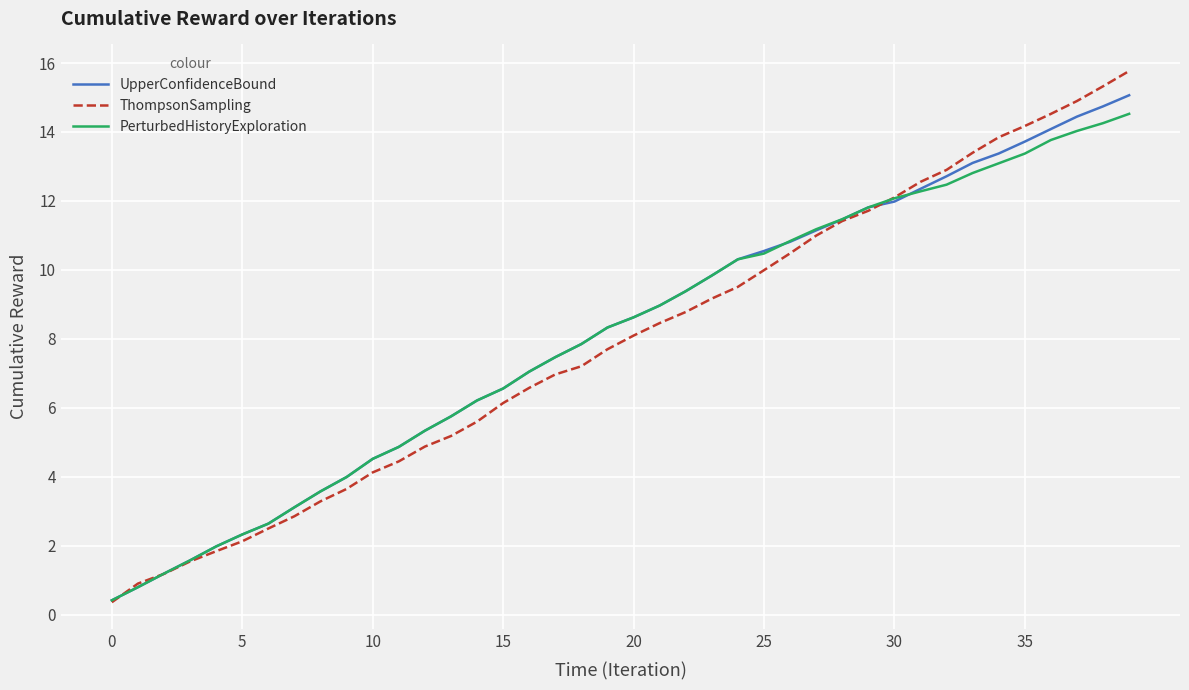

What is the smallest value displayed?

0.4